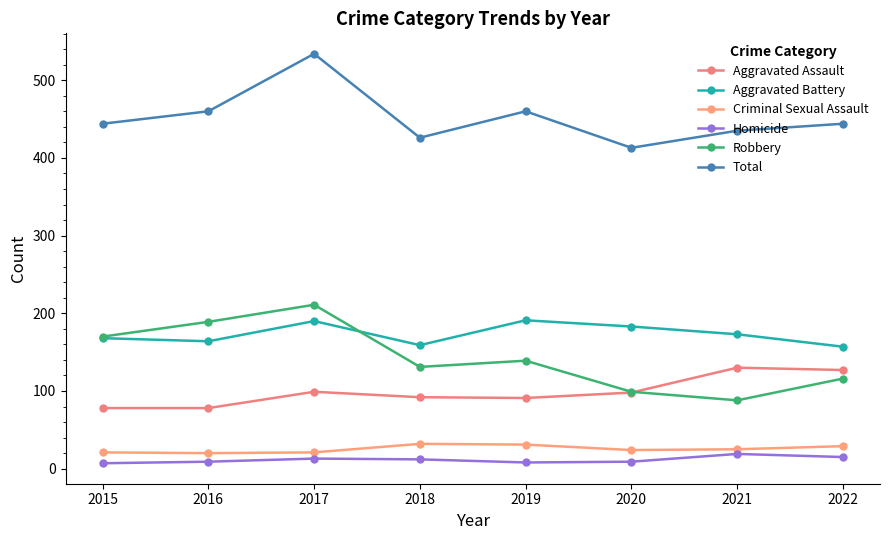

What is the difference between the Robbery values at 2017 and 2019?

72